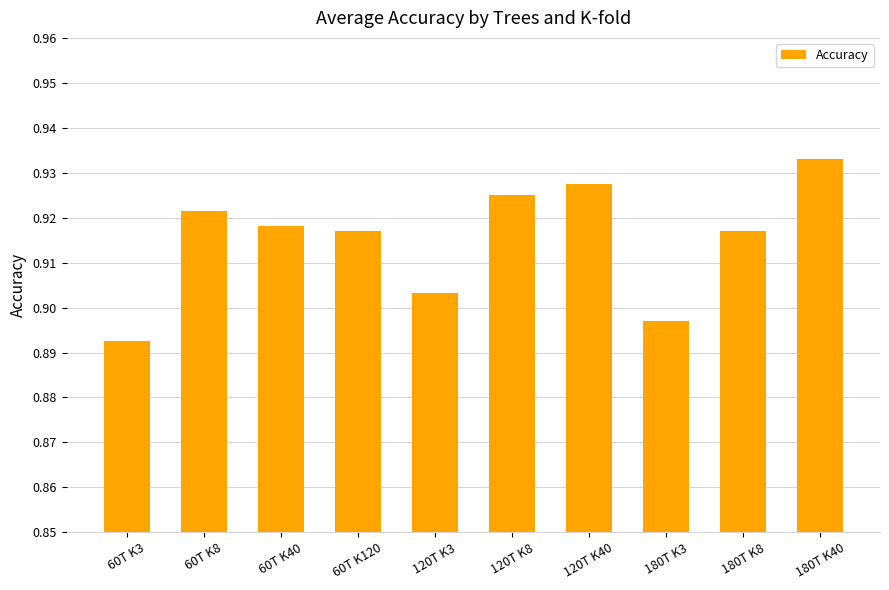

Is it true that the value at 180T K3 is 0.3?

False